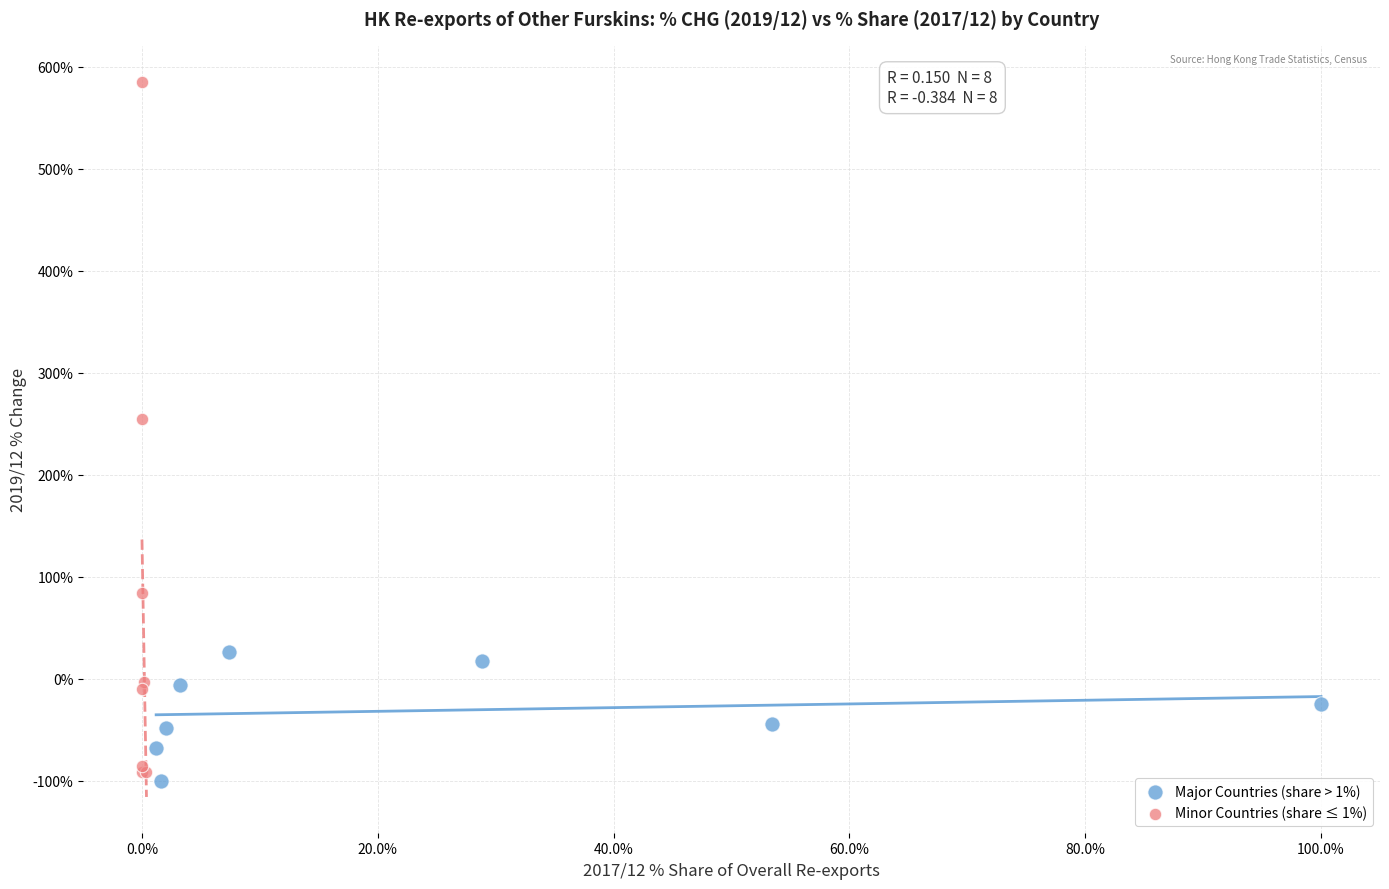

Which series has the largest Y range (max minus min)?

Minor Countries (share ≤ 1%)